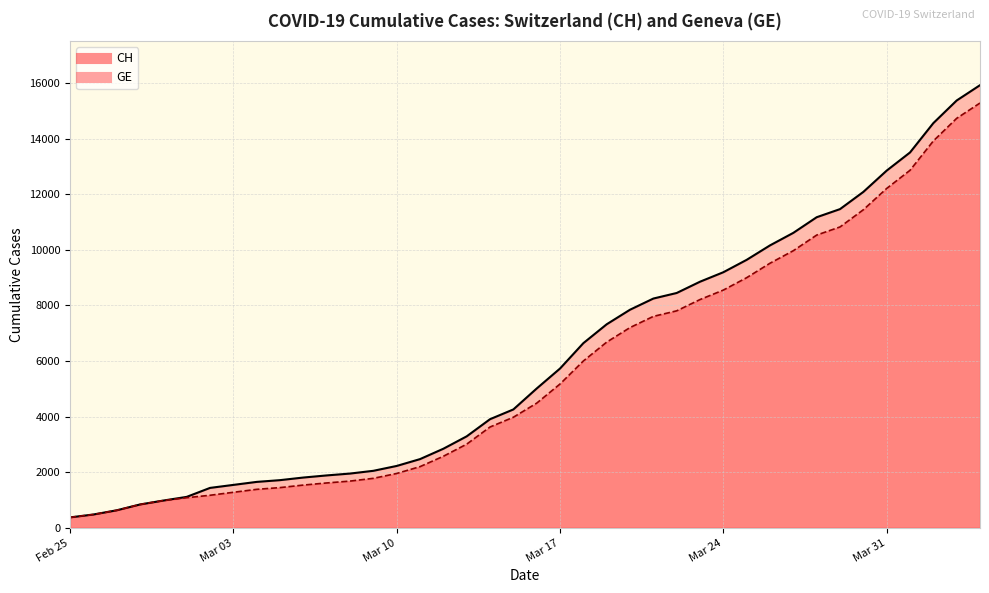

How many categories are shown in the chart?

40